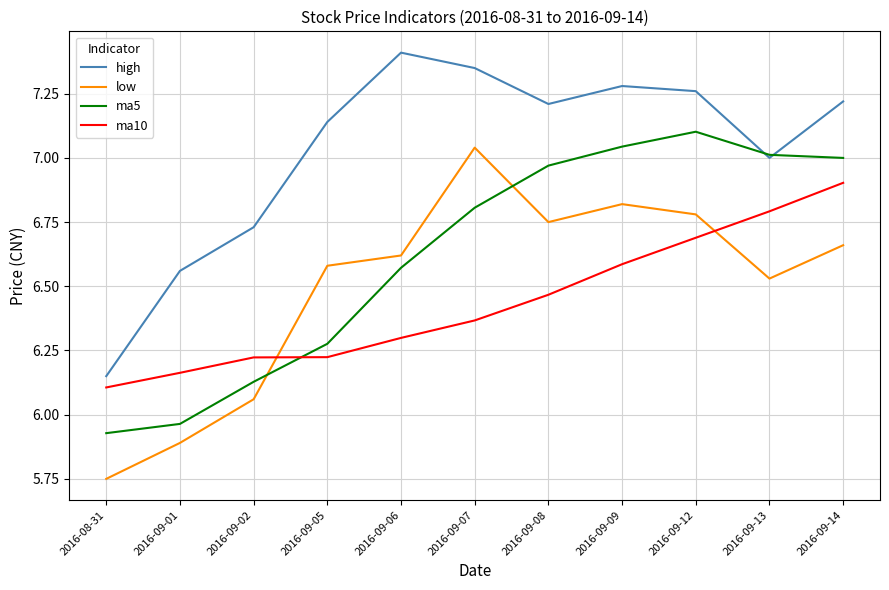

What are all the series names shown in the legend?

high, low, ma5, ma10